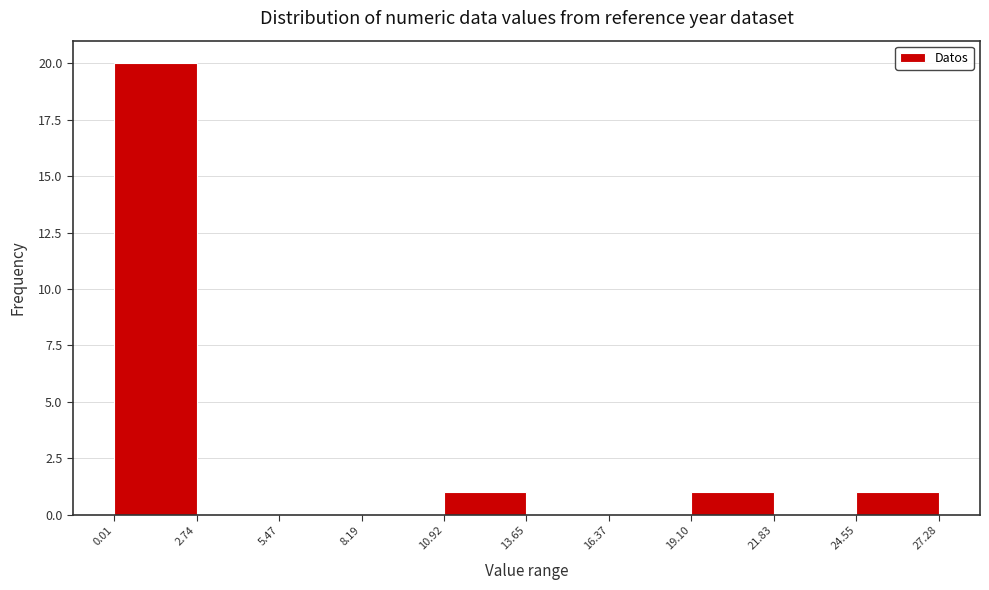

Reading left to right, list every bar in this chart as the range it spans on the x-axis followed by its height. The values are not printed on the chart, so give them approximately, as read against the axis.

0.01 to 2.74: 20
2.74 to 5.47: 0
5.47 to 8.19: 0
8.19 to 10.92: 0
10.92 to 13.65: 1
13.65 to 16.37: 0
16.37 to 19.10: 0
19.10 to 21.83: 1
21.83 to 24.55: 0
24.55 to 27.28: 1